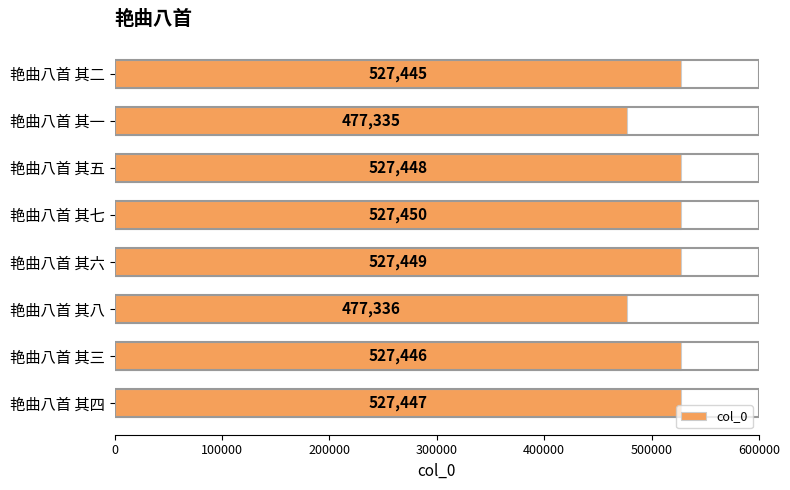

What is the difference between the values at 艳曲八首 其八 and 艳曲八首 其二?

50109